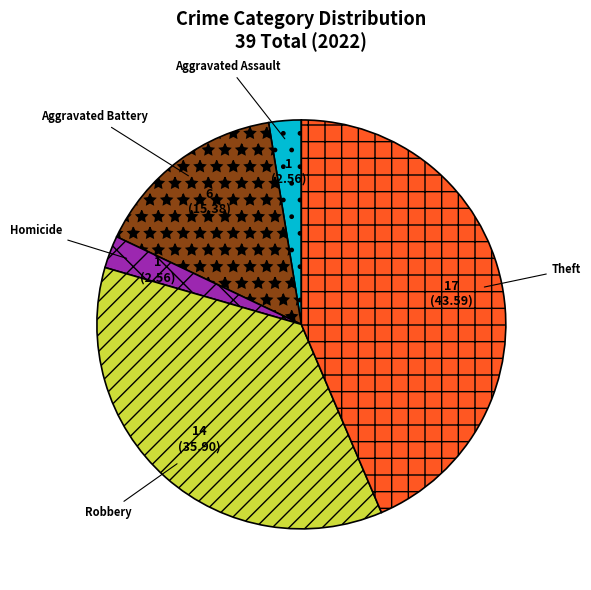

Is the sum of Robbery and Homicide greater than half?

No